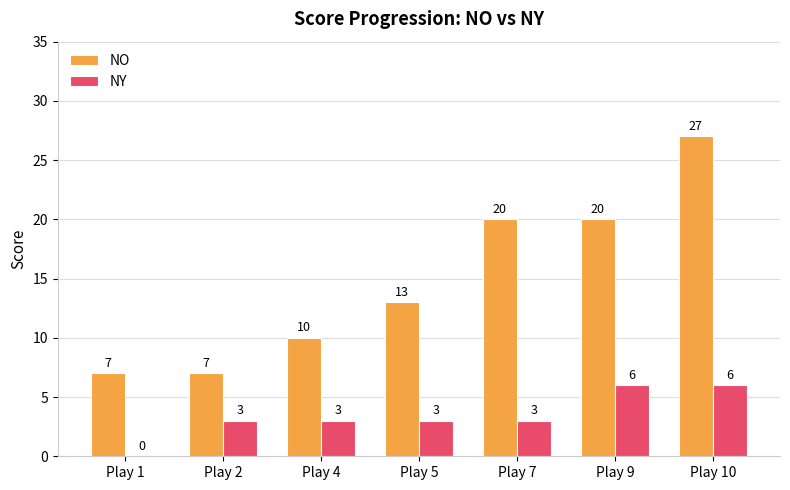

At which category is the sum across all series the highest?

Play 10